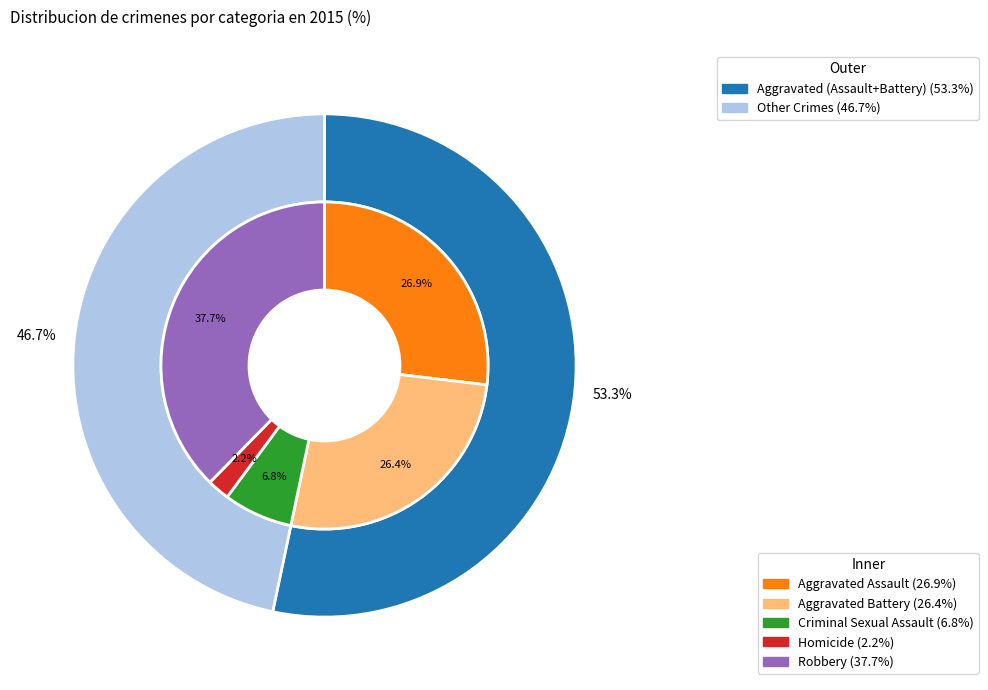

True or false: Aggravated Battery accounts for 26% of the total.

True